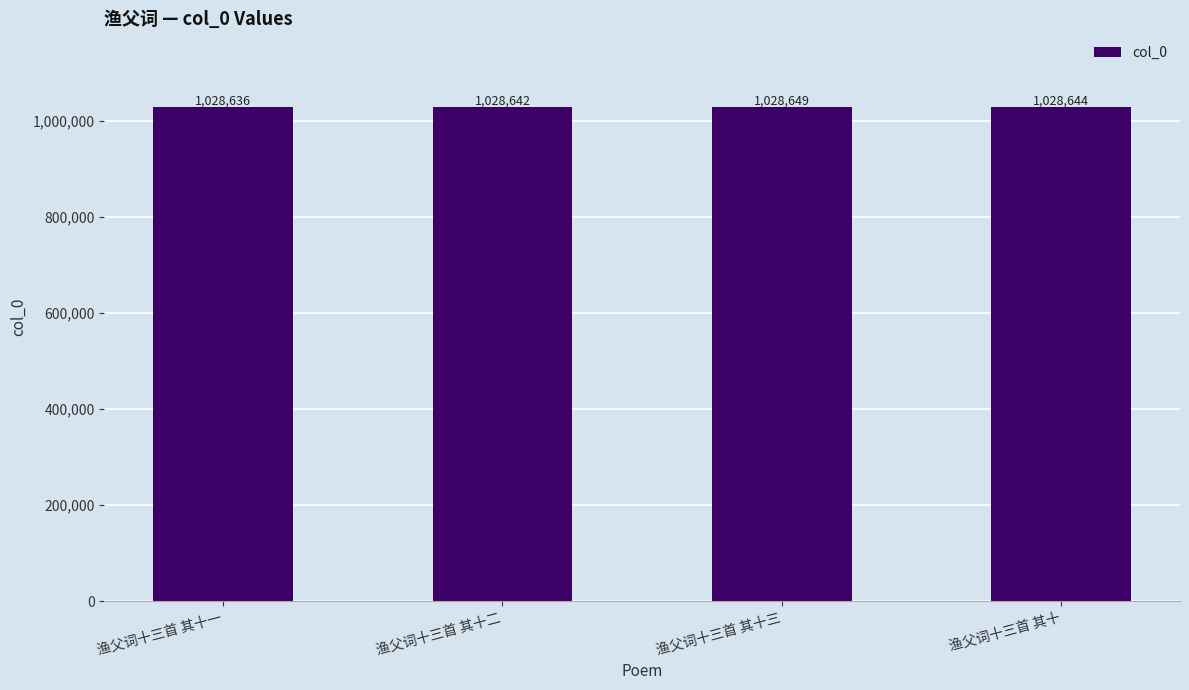

At which label does the data first exceed 1028644?

渔父词十三首 其十三